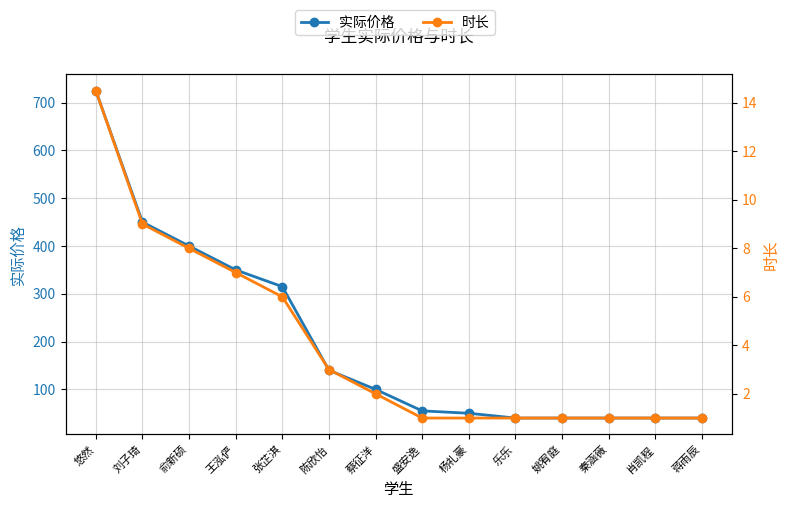

What position from the left is 姚宥庭?

11